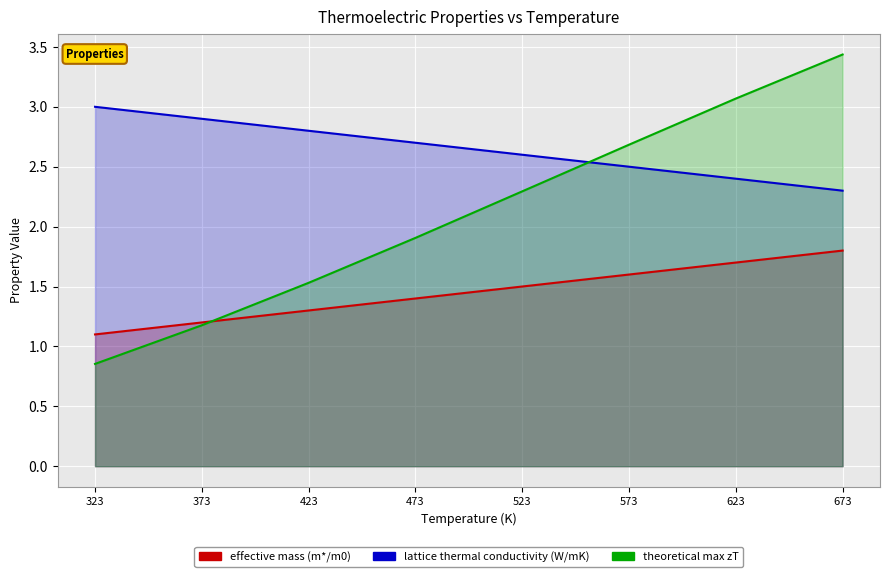

At which category is the sum across all series the highest?

673